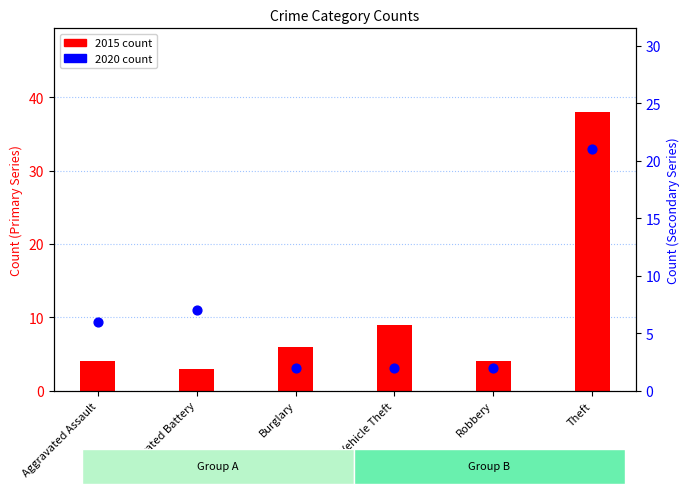

At how many categories does at least one series exceed 34?

1